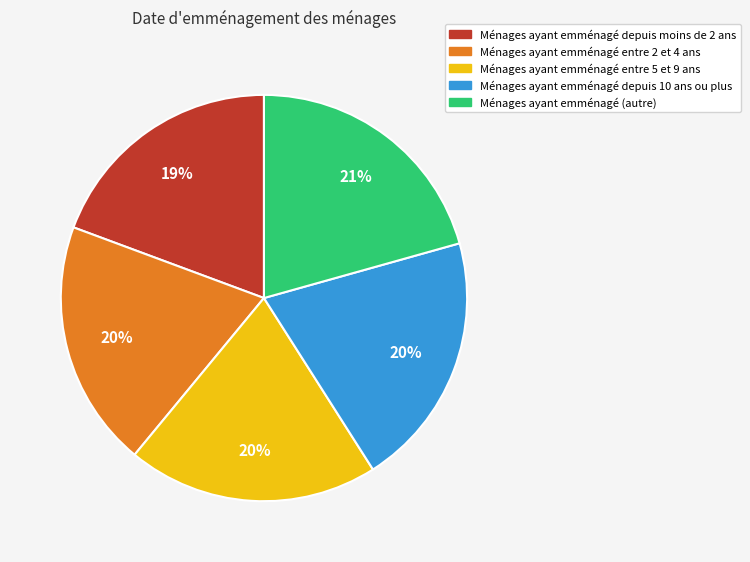

To the nearest percent, what is the average slice percentage?

20%